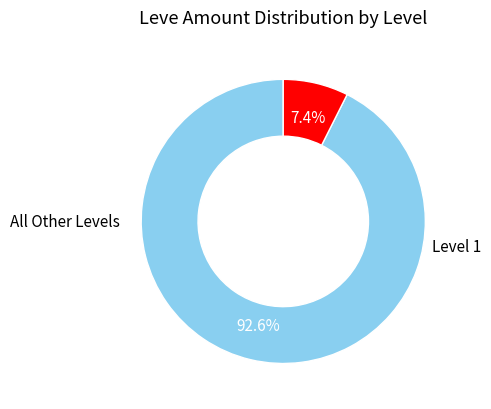

Is there any slice that represents more than half of the pie?

Yes